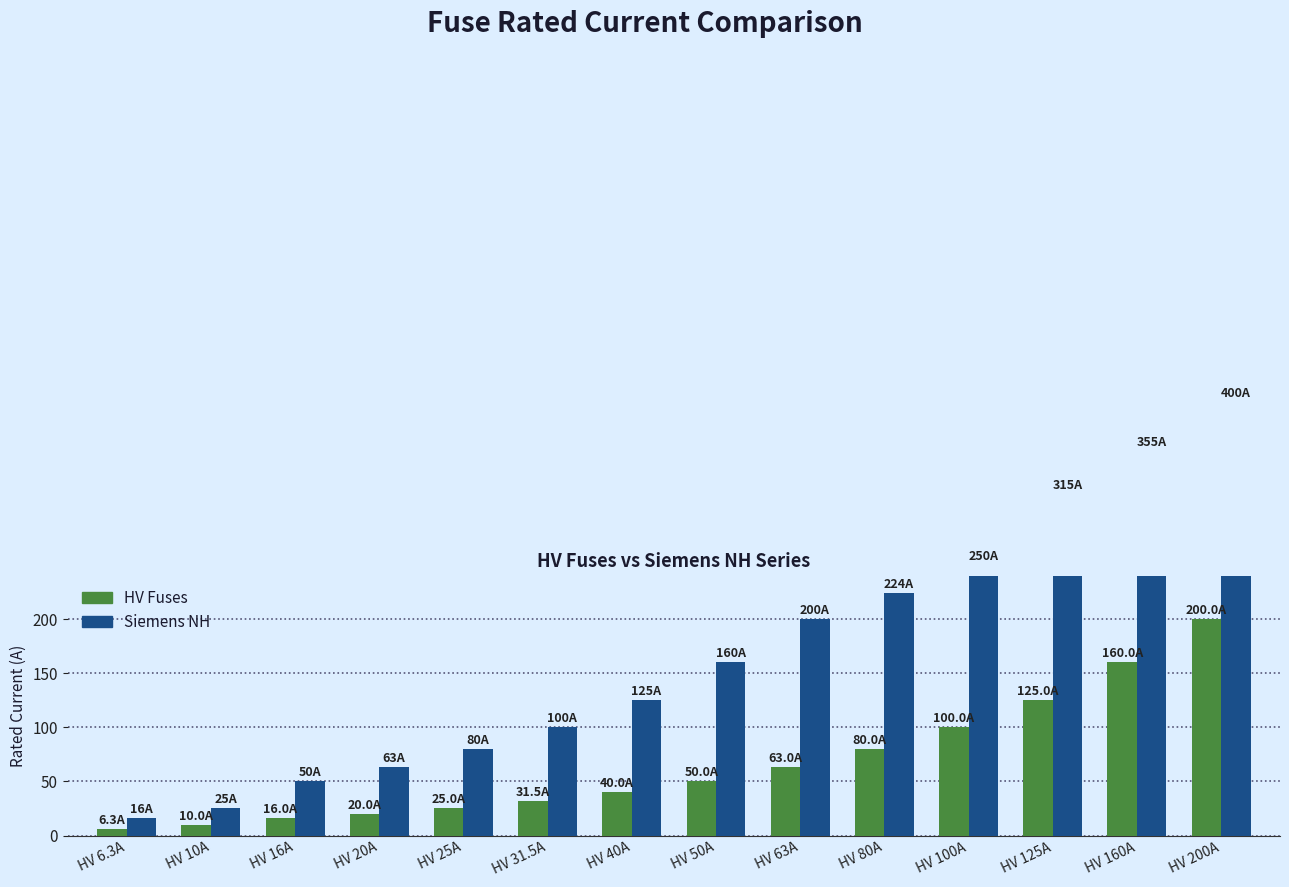

Where does the HV Fuses series first go above 50?

HV 63A